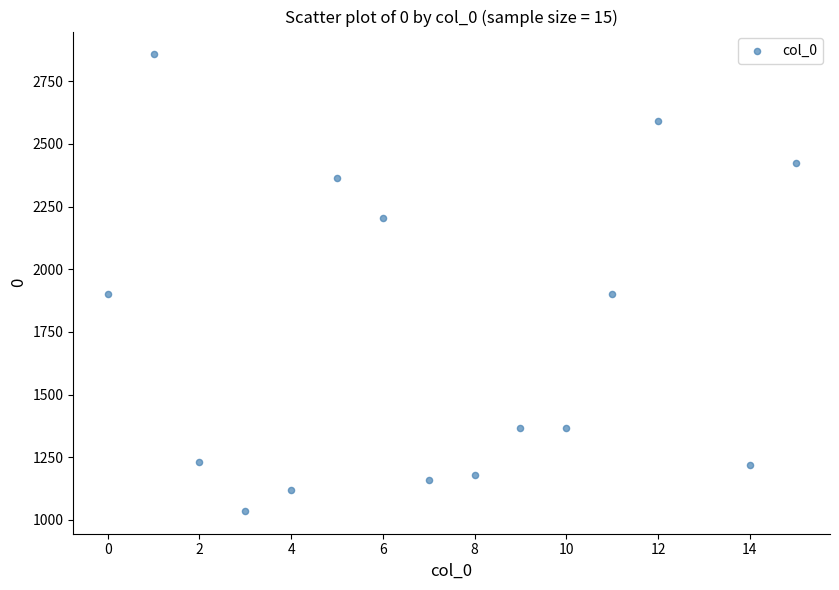

What is the range of Y values (max minus min)?

1821.6